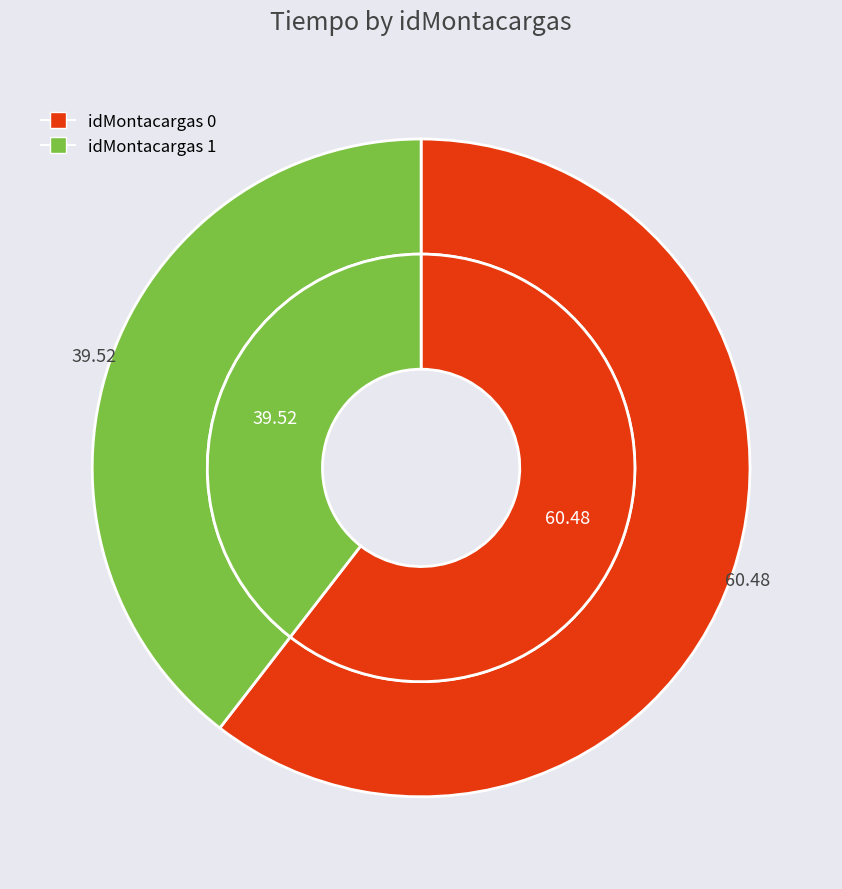

Is it true that 1 is 40% of the pie?

True